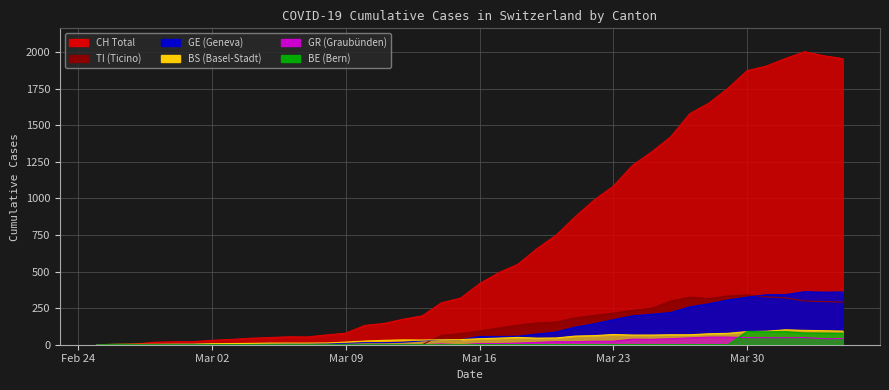

How many series are shown in this chart?

6